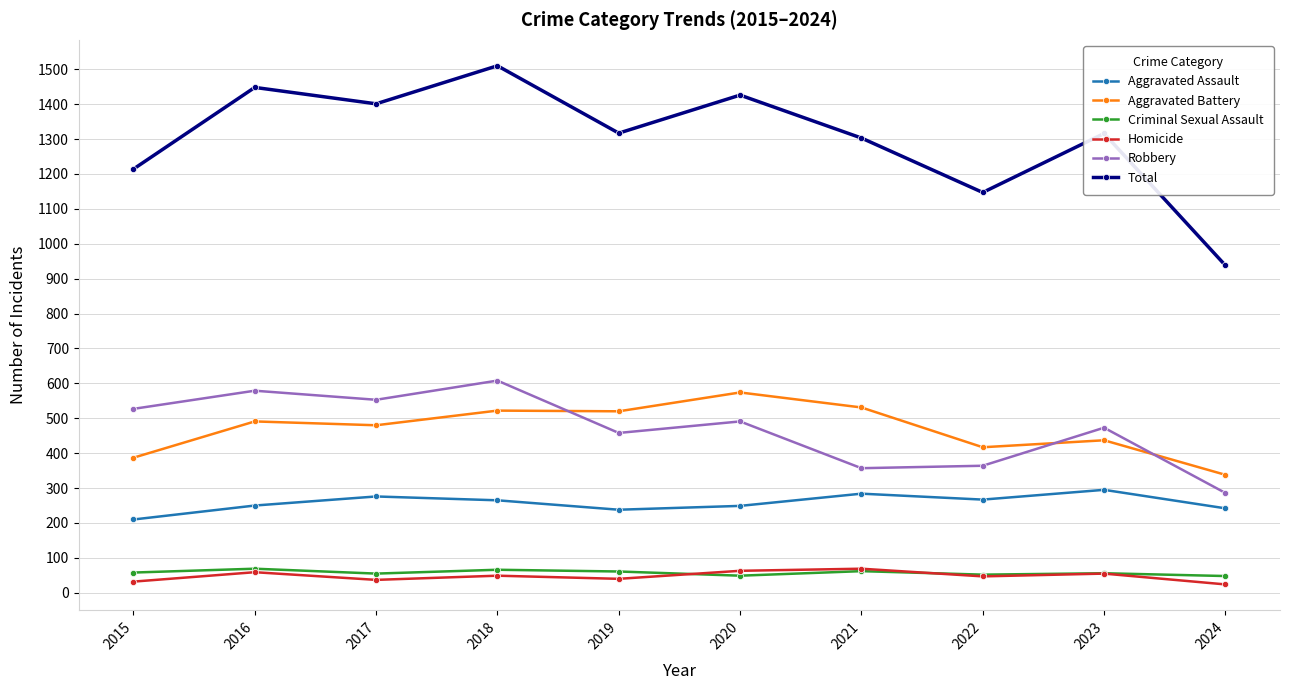

Between 2020 and 2022, which series saw the biggest shift?

Total